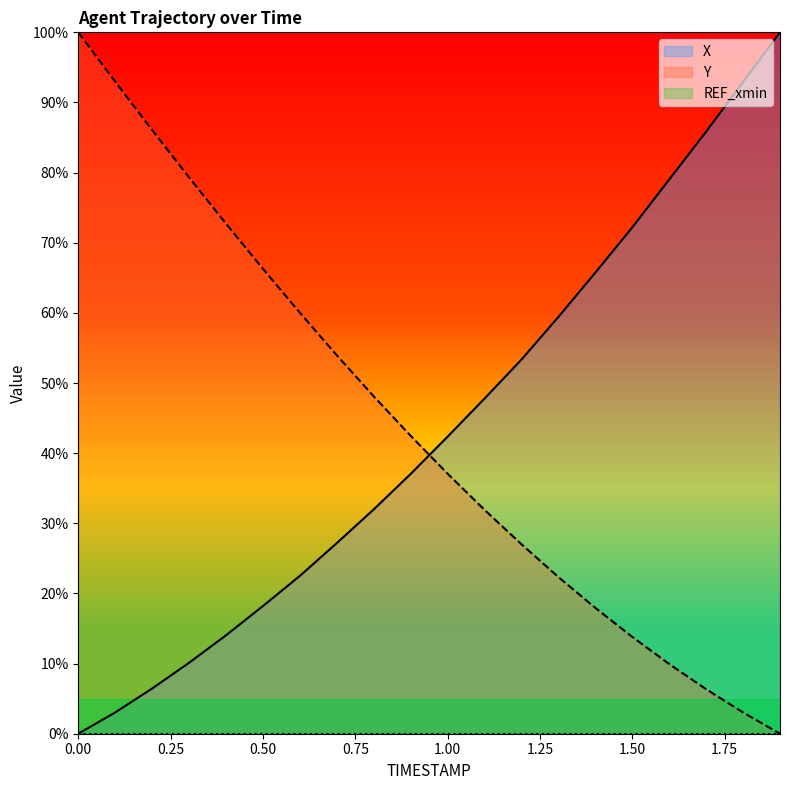

What is the total value across all series at 0.00?

100.0